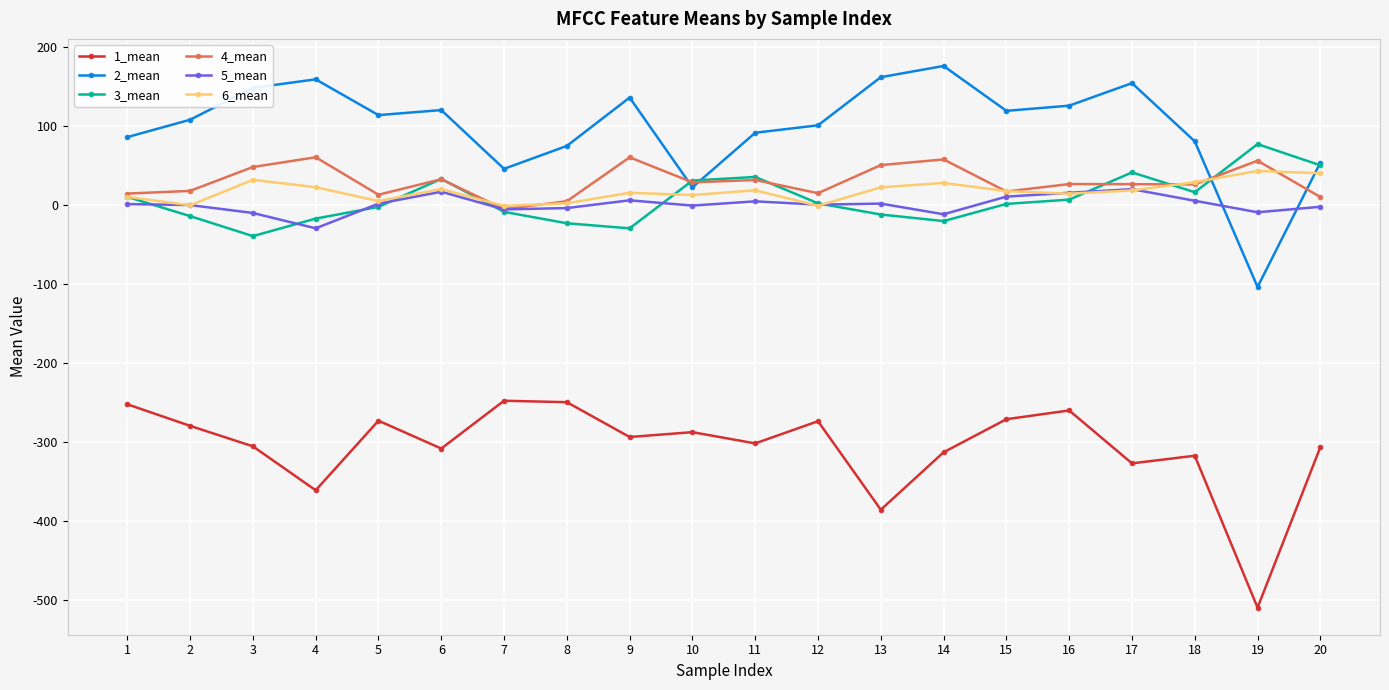

How many data points in 5_mean are above 1?

10